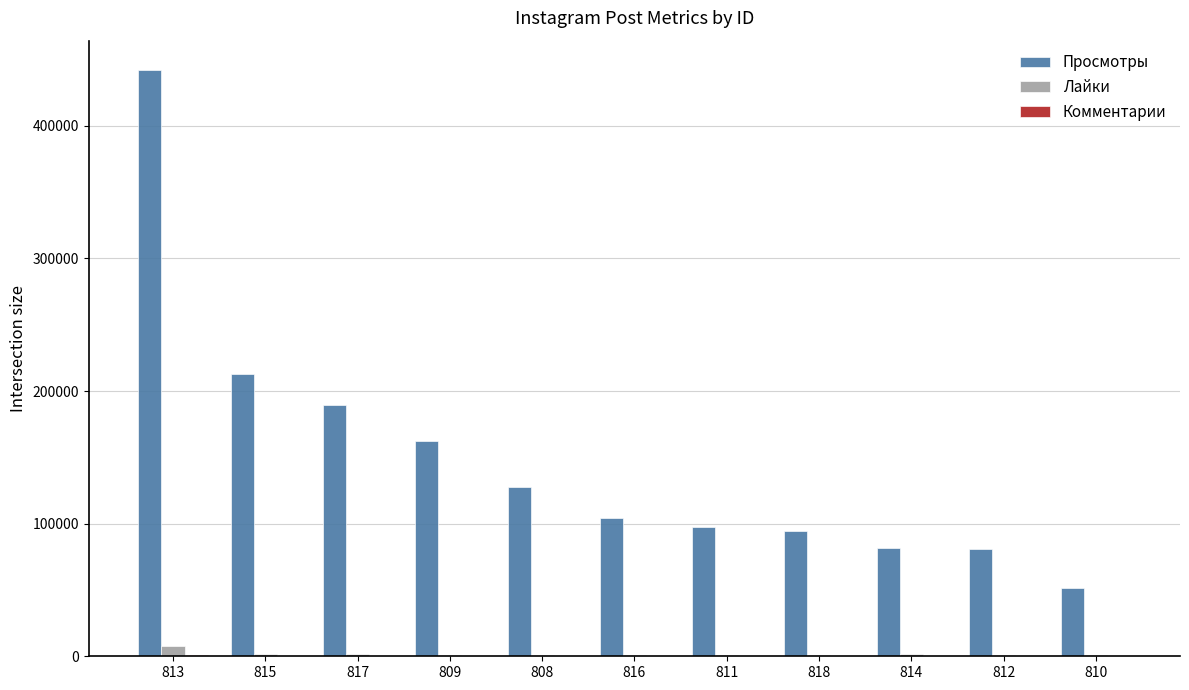

Are the bars grouped side by side (vs. stacked)?

Yes